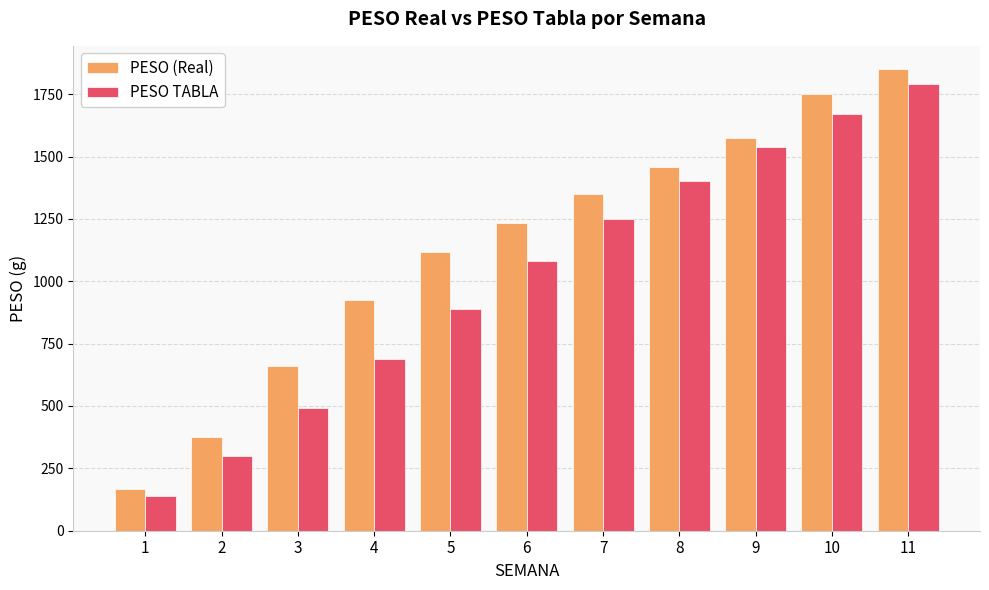

At which label does PESO (Real) reach its minimum?

1